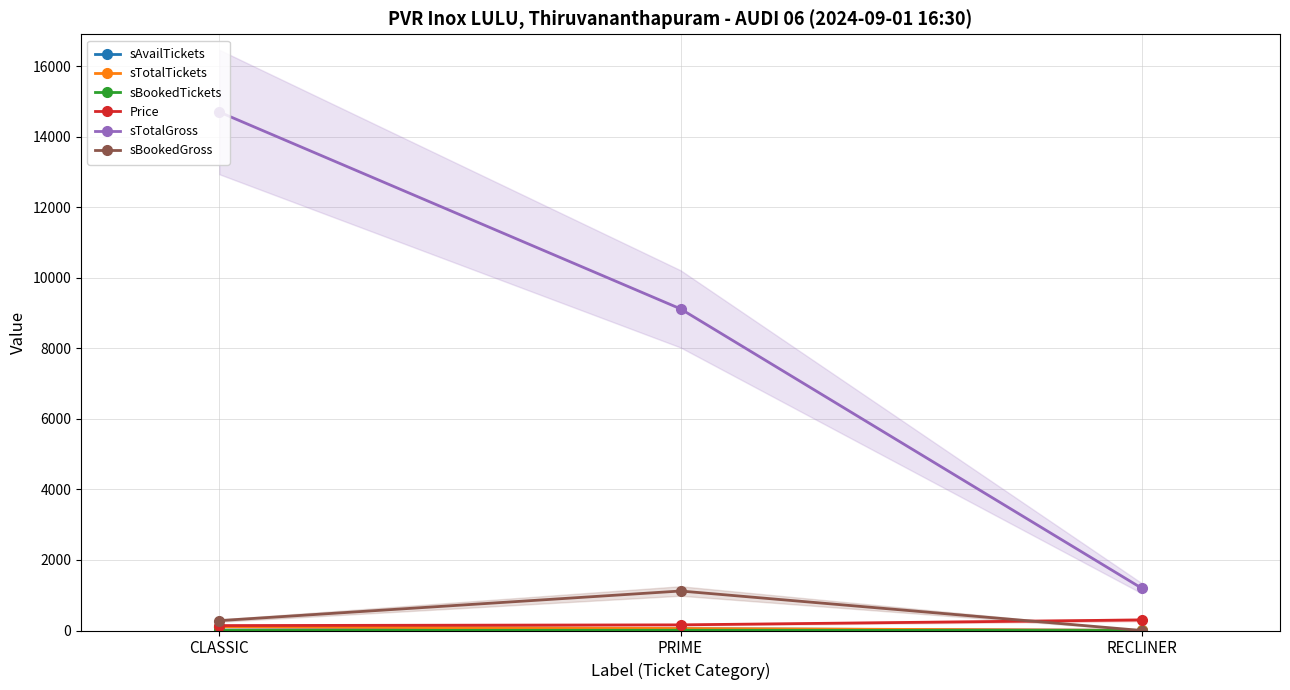

Reading left to right, transcribe all the data shown in this chart.

sAvailTickets: 103	50	4
sTotalTickets: 105	57	4
sBookedTickets: 2	7	0
Price: 140	160	300
sTotalGross: 14700	9120	1200
sBookedGross: 280	1120	0